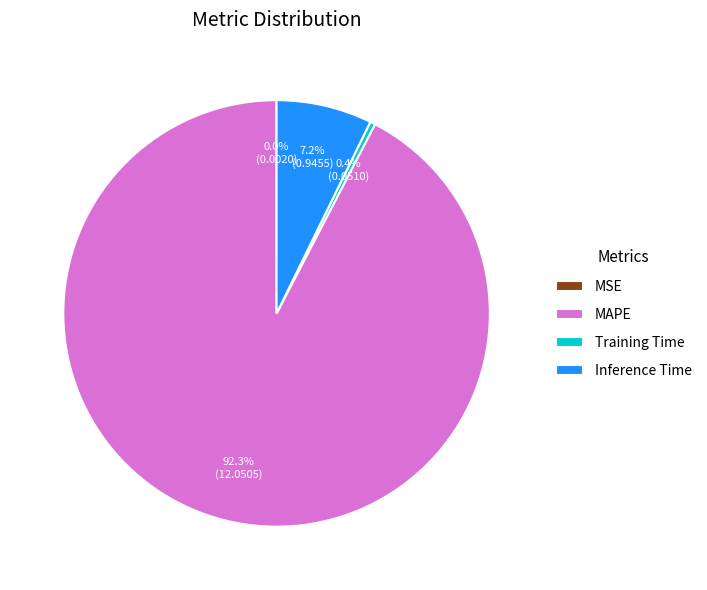

How much of the chart is everything except Training Time?

99.6%